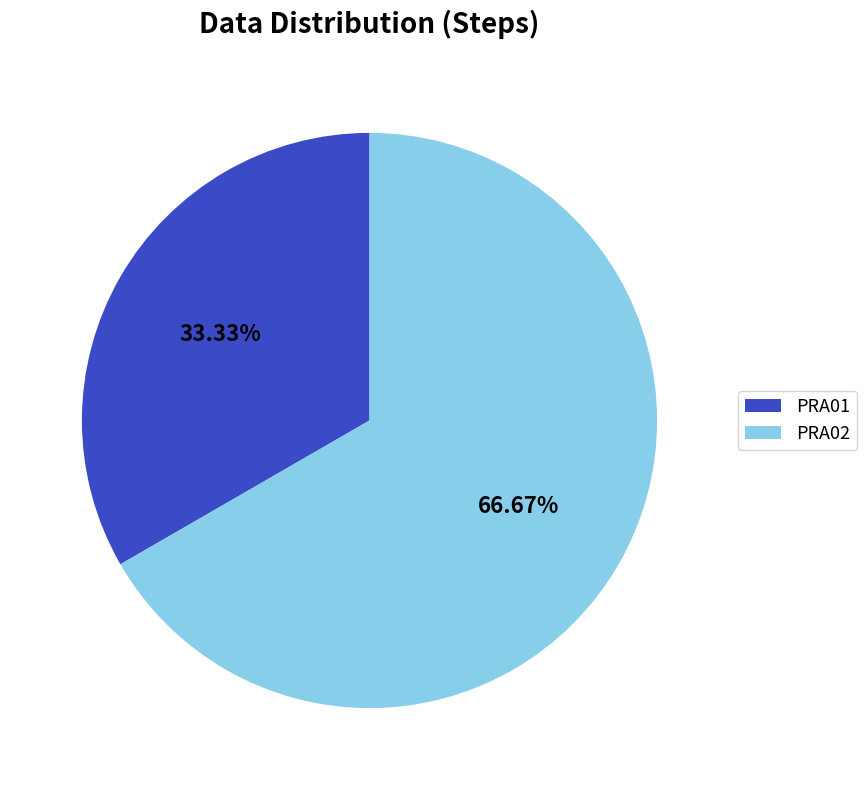

Is there a majority slice in this chart?

Yes